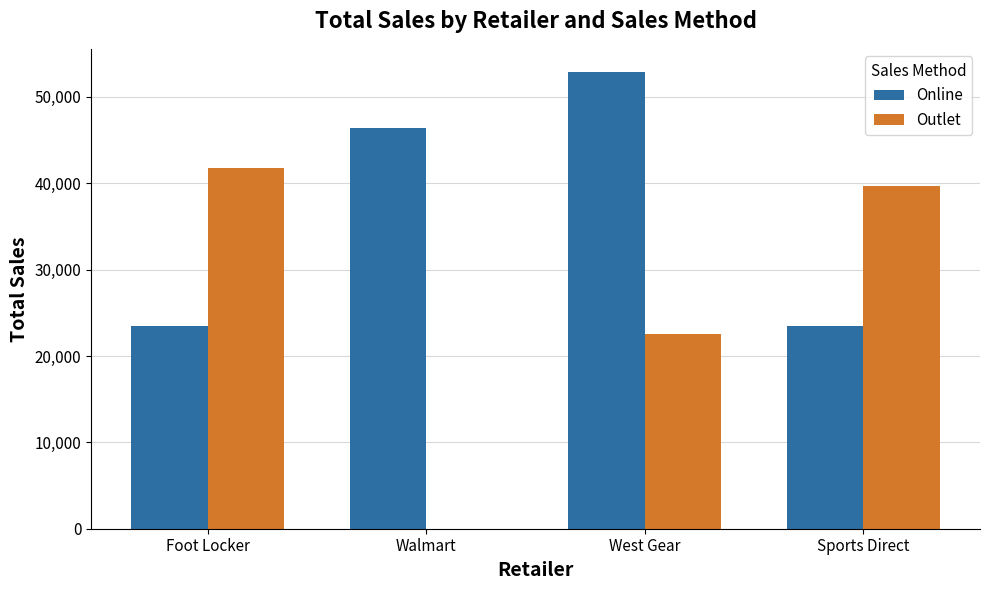

What is the total value across all series at Walmart?

46416